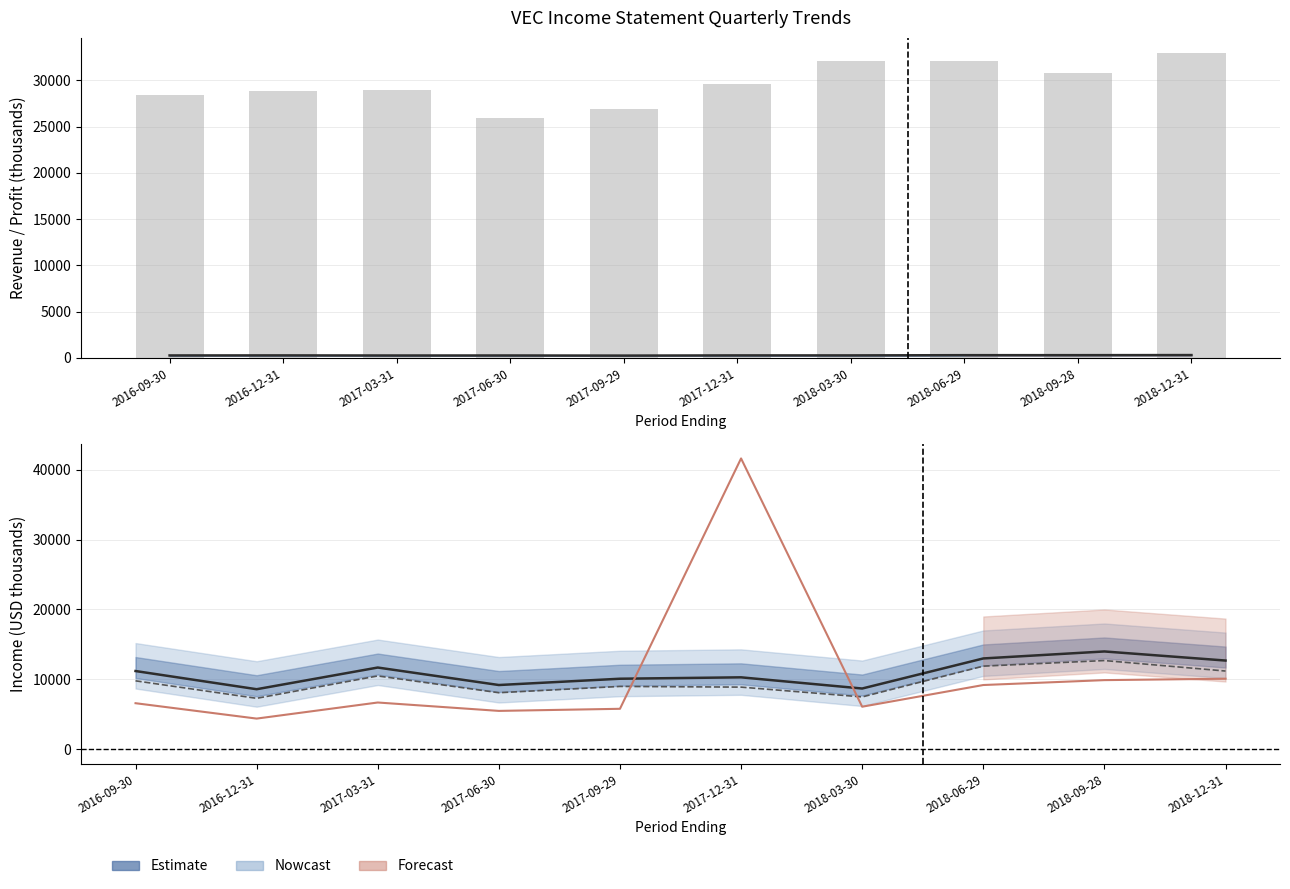

Which series changed the most between 2018-03-30 and 2018-06-29?

Income Before Tax